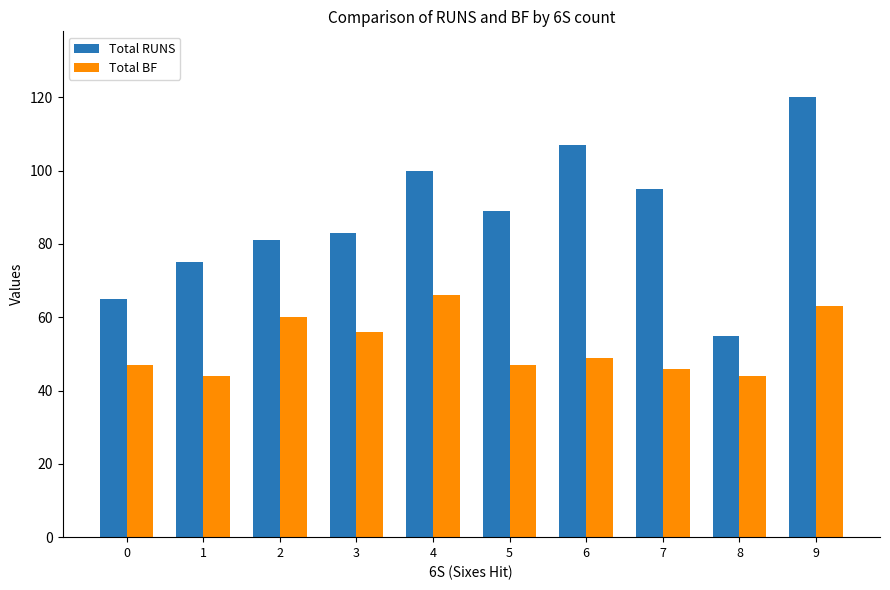

Where is Total BF nearest to the value 55?

3